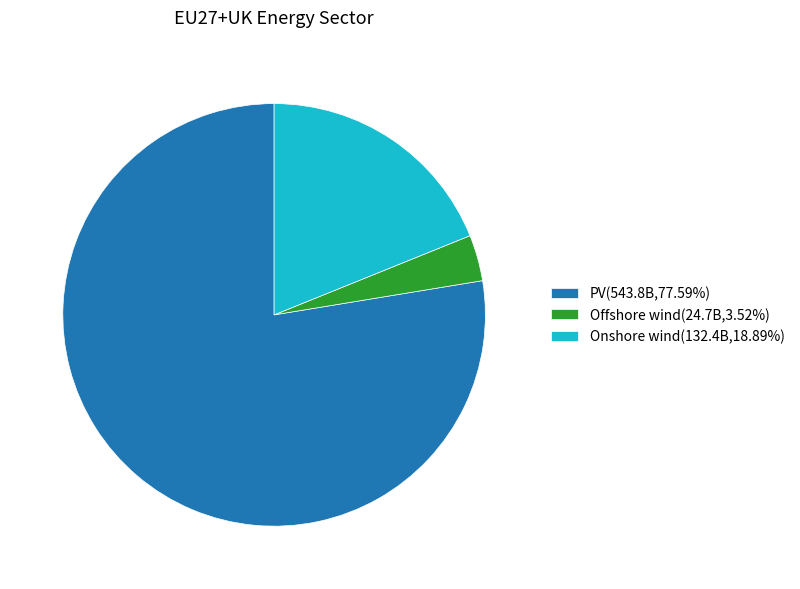

Is the sum of PV(543.8B,77.59%) and Offshore wind(24.7B,3.52%) greater than half?

Yes